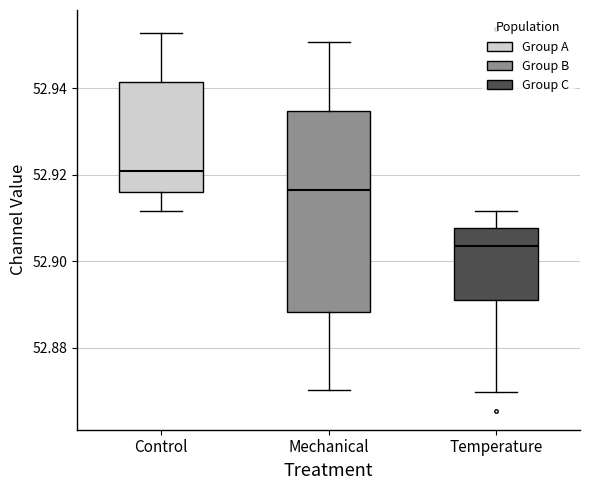

Reading left to right, transcribe this box plot: for each box, give where its median line is, the range the box spans, and where its two whiskers end, as read against the y-axis. The values are not printed on the chart, so give them approximately, as read against the axis.

Control: median 52.920, box 52.916 to 52.942, whiskers 52.912 to 52.952
Mechanical: median 52.916, box 52.888 to 52.934, whiskers 52.870 to 52.950
Temperature: median 52.904, box 52.892 to 52.908, whiskers 52.870 to 52.912